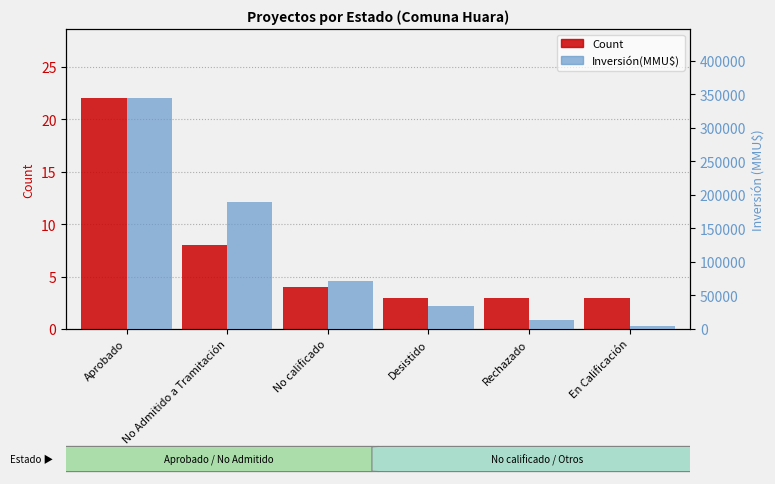

What position from the right is En Calificación?

1